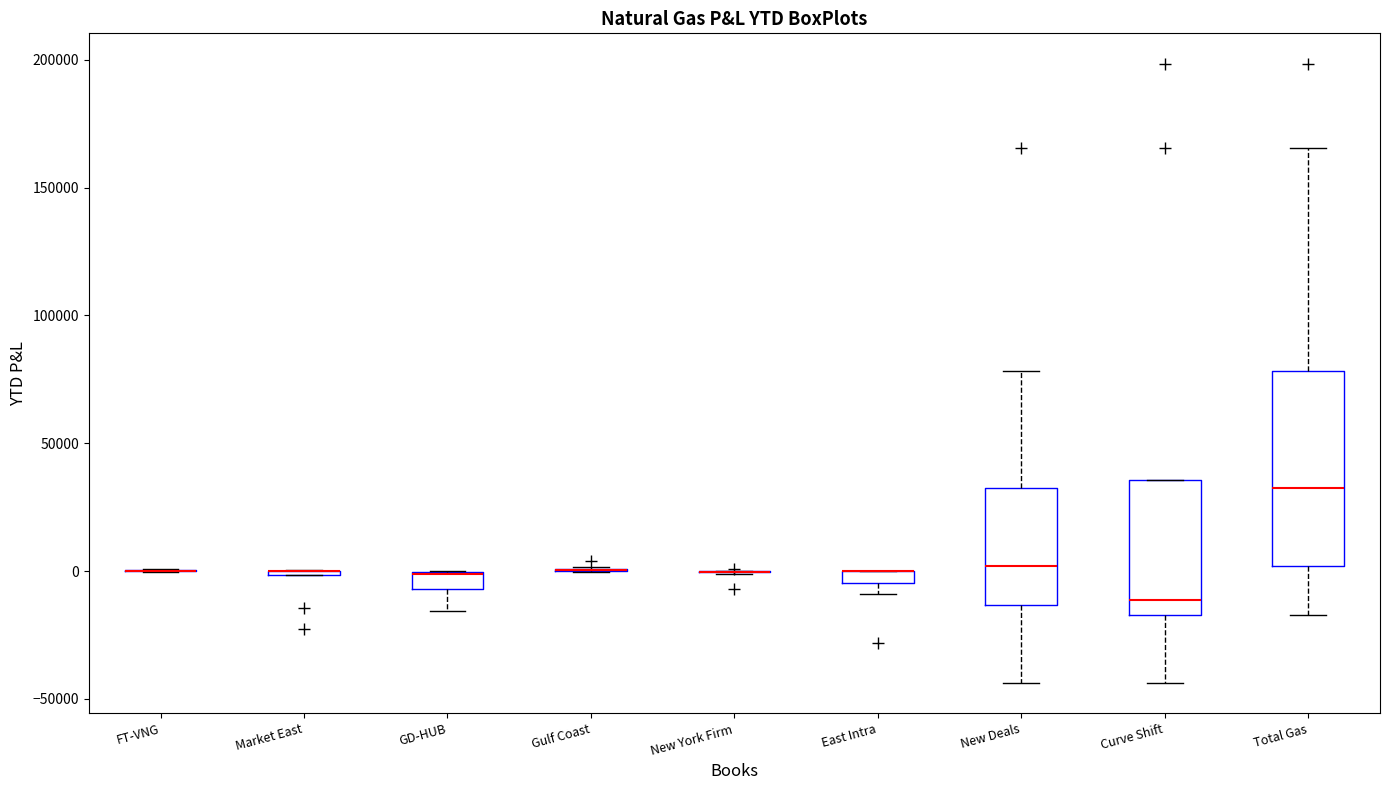

Comparing the boxes themselves (not the whiskers), which one is the tallest?

Total Gas